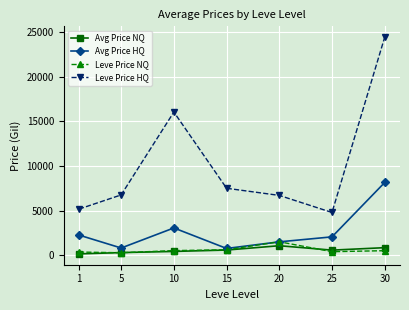

What is the difference between the maximum and minimum values in the Avg Price NQ series?

915.6